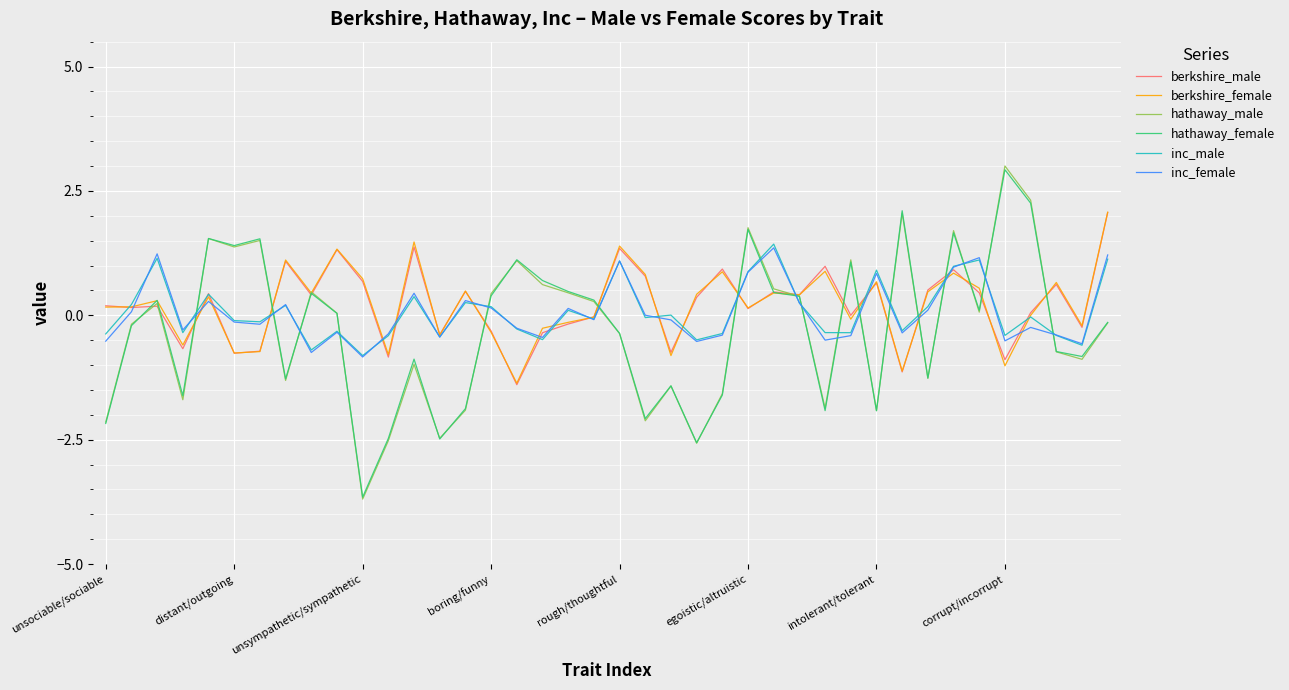

Count the number of data series in this chart.

6